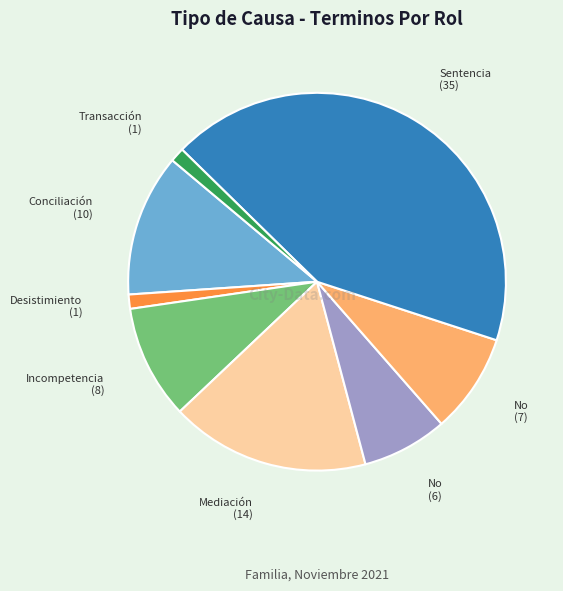

Does any single category account for the majority?

No